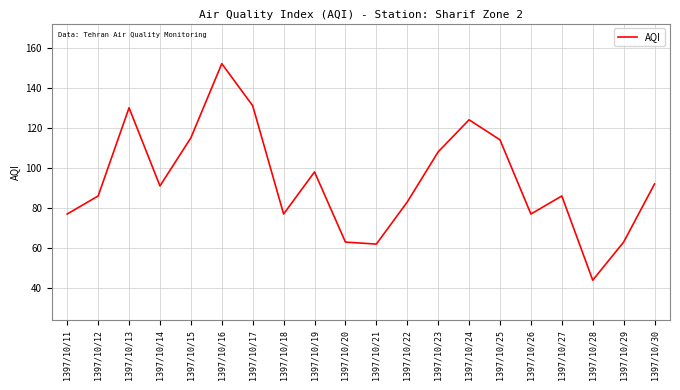

Reading left to right, list all the values displayed in this chart.

1397/10/11=77	1397/10/12=86	1397/10/13=130	1397/10/14=91	1397/10/15=115	1397/10/16=152	1397/10/17=131	1397/10/18=77	1397/10/19=98	1397/10/20=63	1397/10/21=62	1397/10/22=83	1397/10/23=108	1397/10/24=124	1397/10/25=114	1397/10/26=77	1397/10/27=86	1397/10/28=44	1397/10/29=63	1397/10/30=92